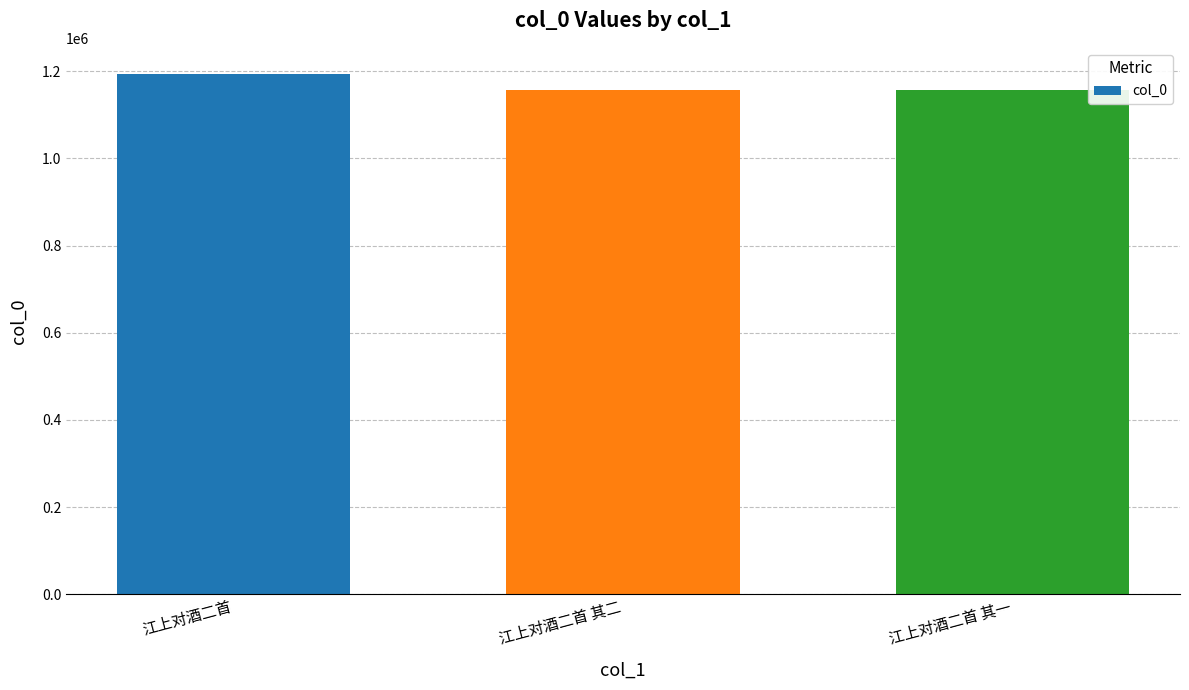

True or false: the data shows 1155995 at 江上对酒二首 其一.

True